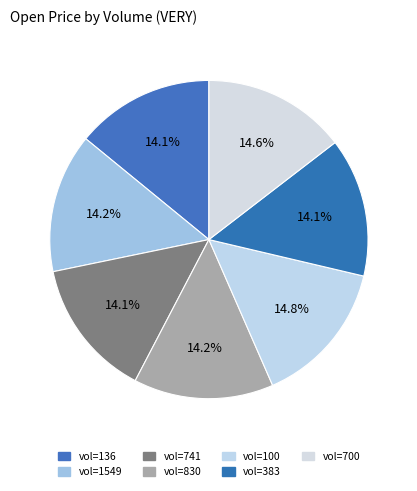

Which category has the biggest portion of the pie?

100